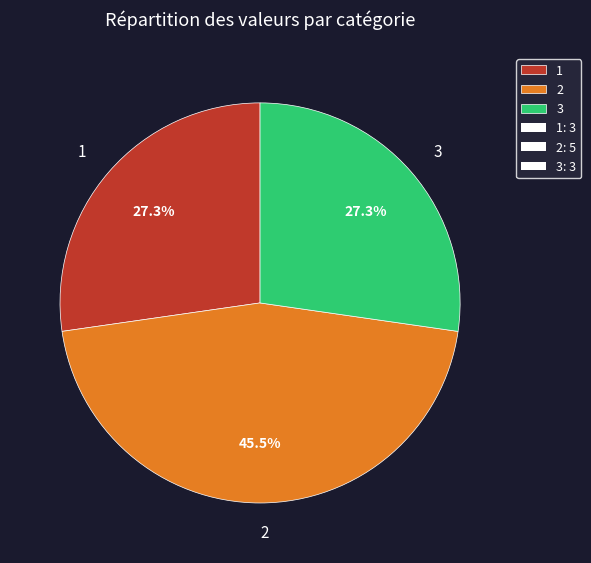

Approximately how many times larger is the value at 3 compared to 1?

1.0